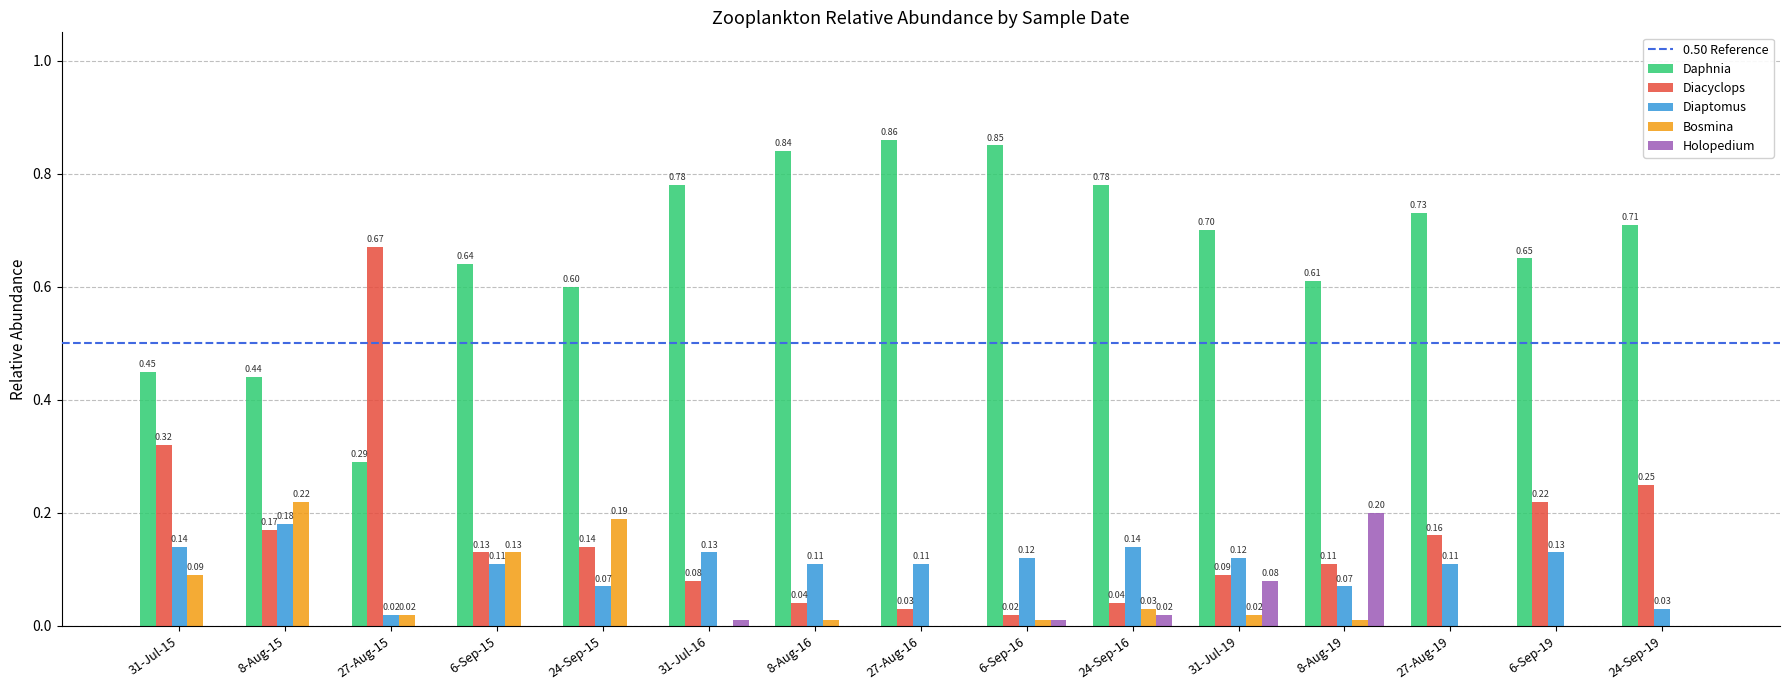

What is the sum of all Diaptomus values?

1.6